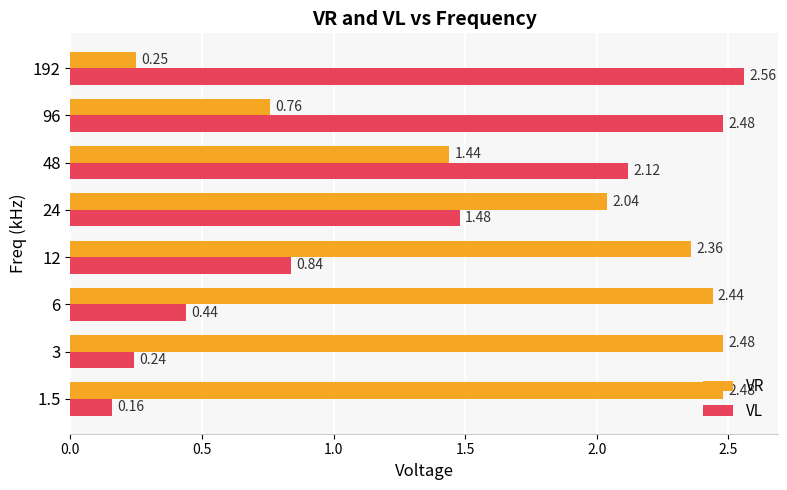

What is the spread (max minus min) of values at 192?

2.3